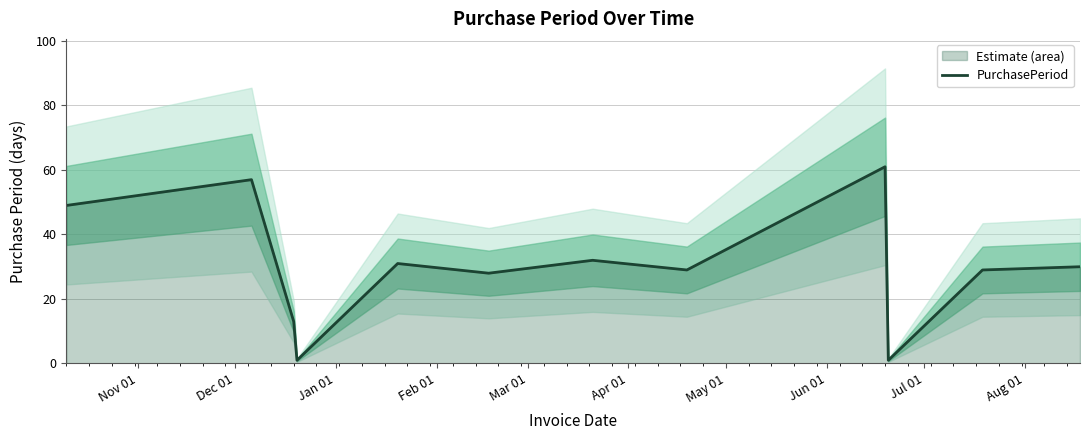

How many interior local valleys (lower than both neighbors) does the data have?

4